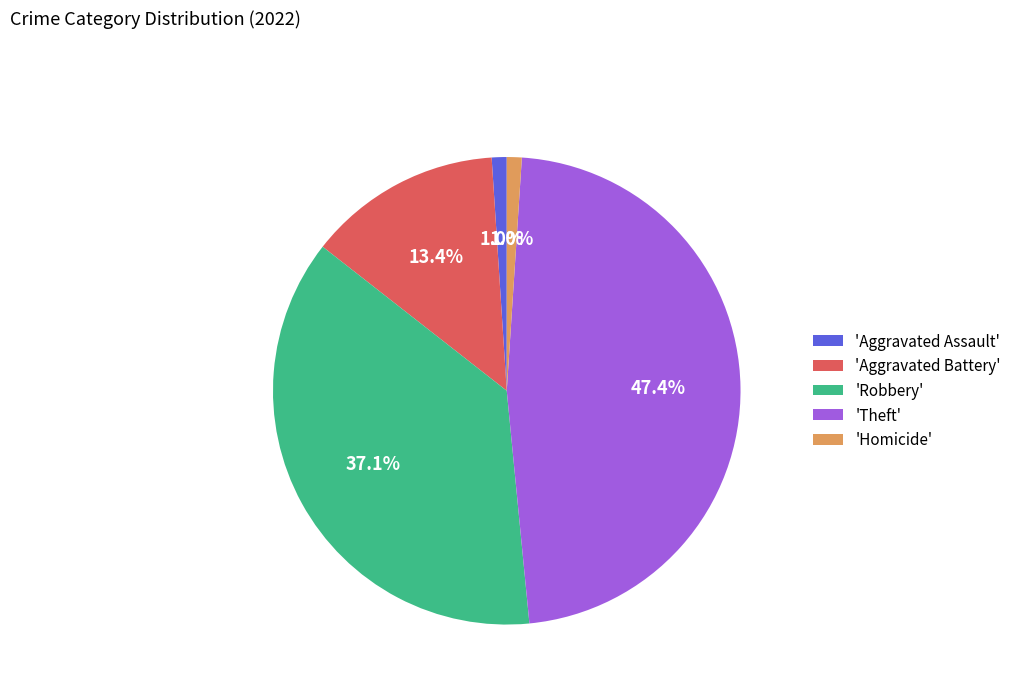

Is there any slice that represents more than half of the pie?

No